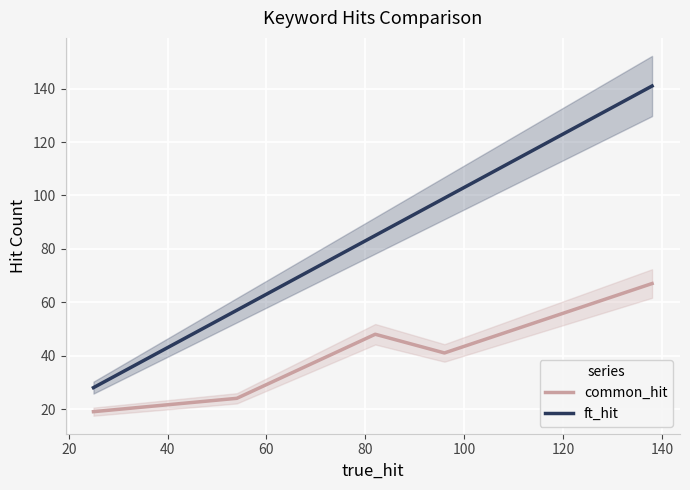

Reading left to right, extract all data points from this chart.

common_hit: 19	24	48	41	67
ft_hit: 28	57	85	99	141